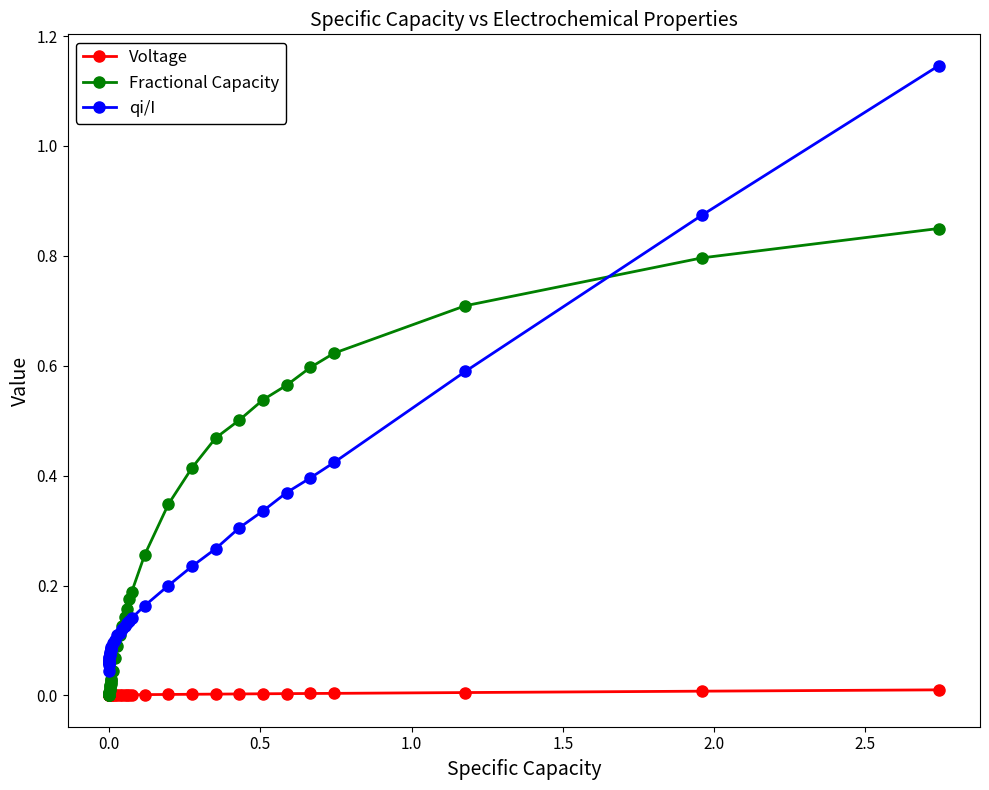

True or false: qi/I and Voltage intersect in this chart.

False